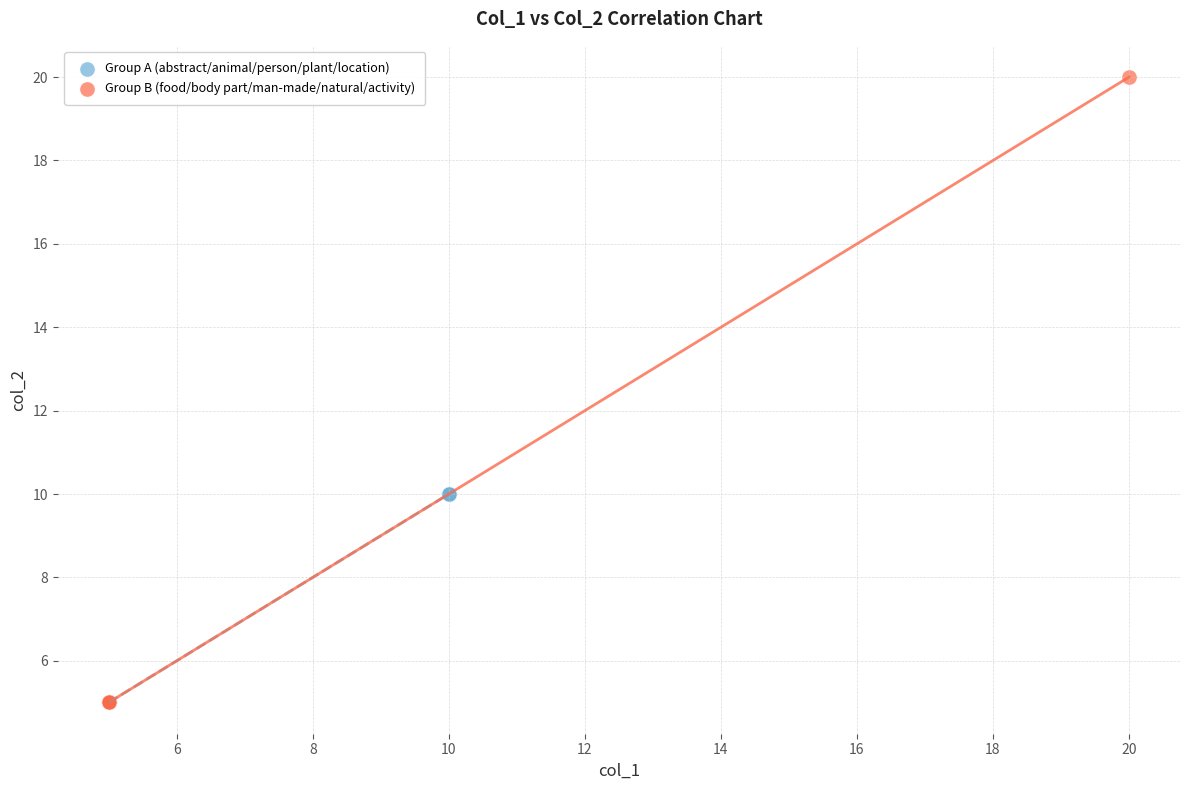

Which series has the widest spread of Y values?

Group B (food/body part/man-made/natural/activity)